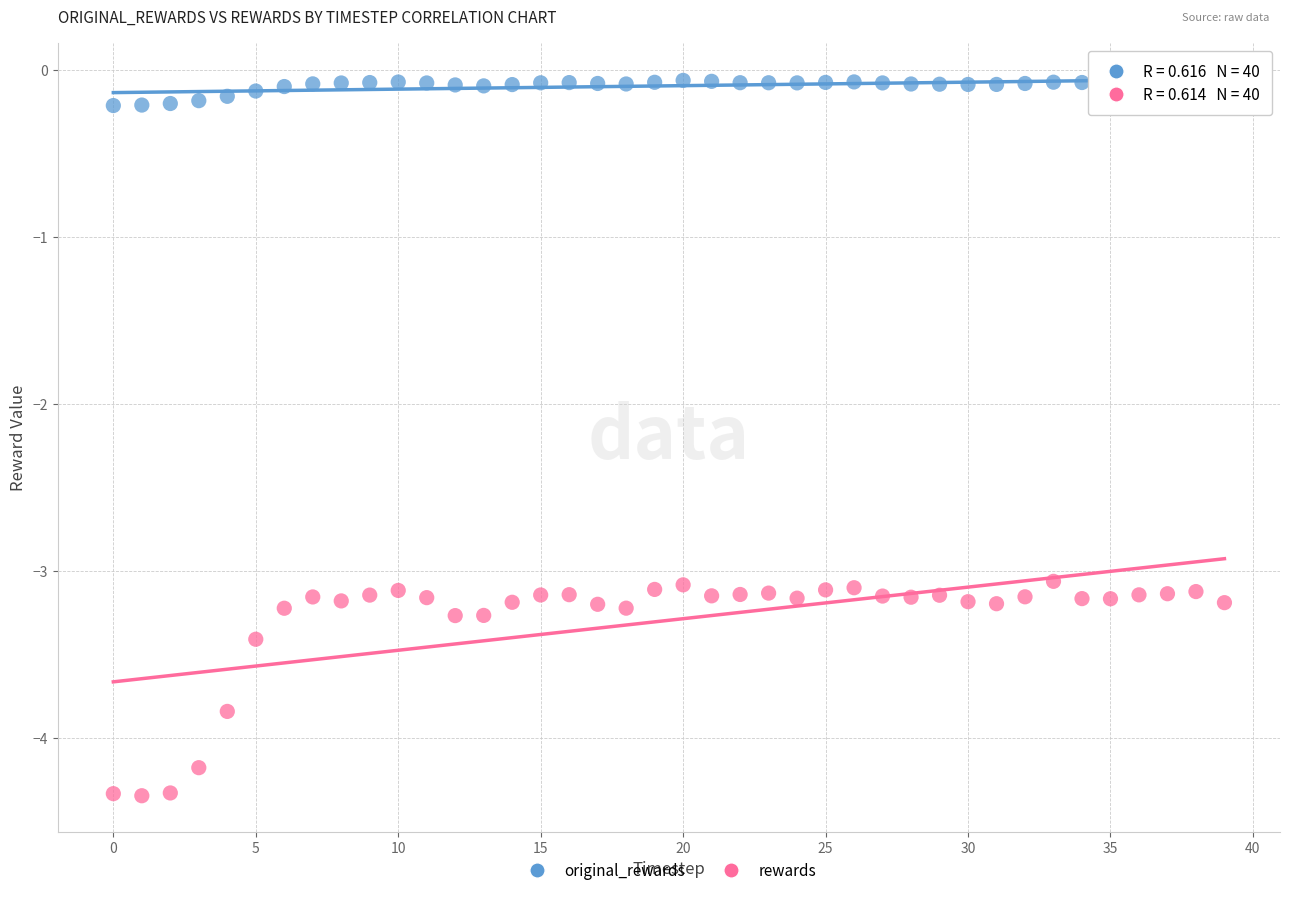

What are all the series names shown in the legend?

original_rewards, rewards